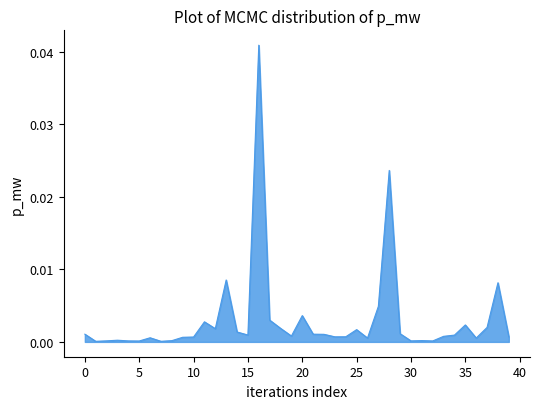

Is it true that the value at 30 is 0.0?

True